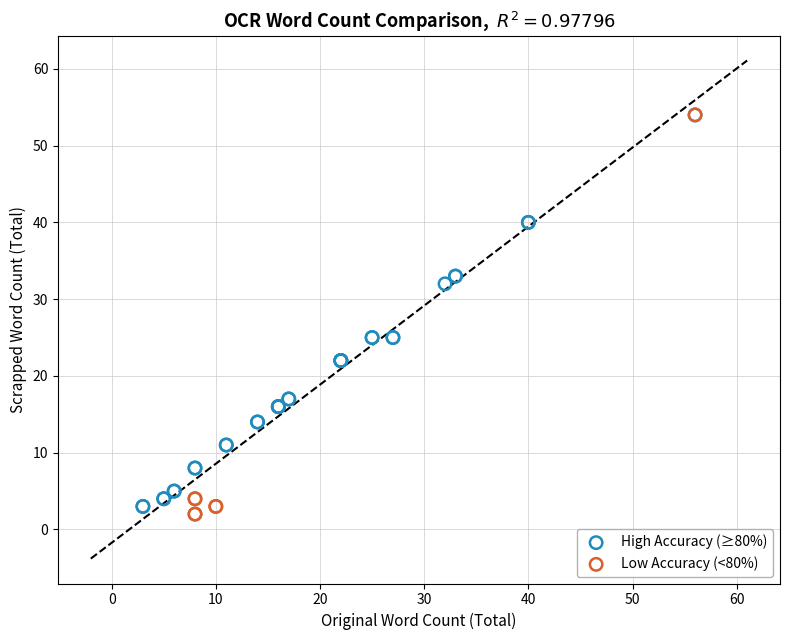

Which series has the widest spread of Y values?

Low Accuracy (<80%)